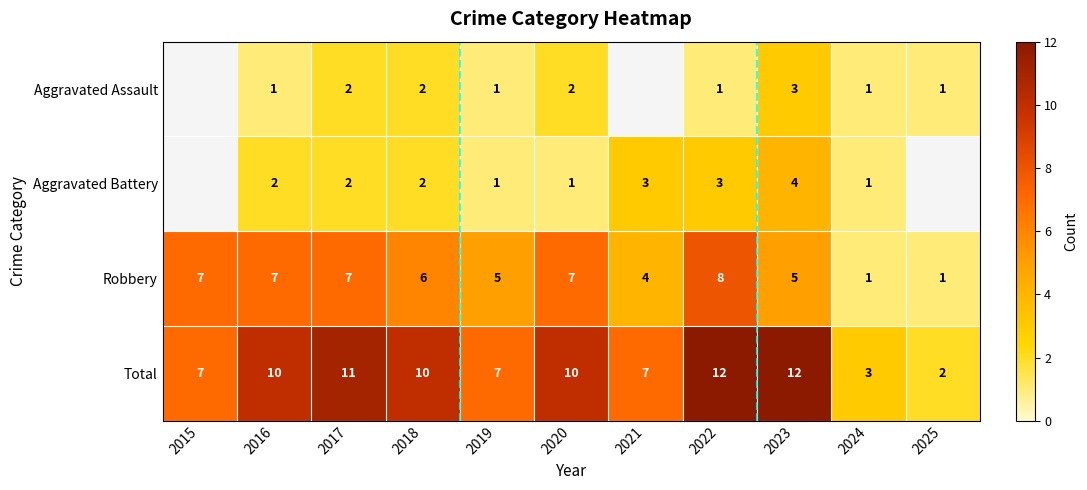

Is it true that Total equals 10 at 2020?

True